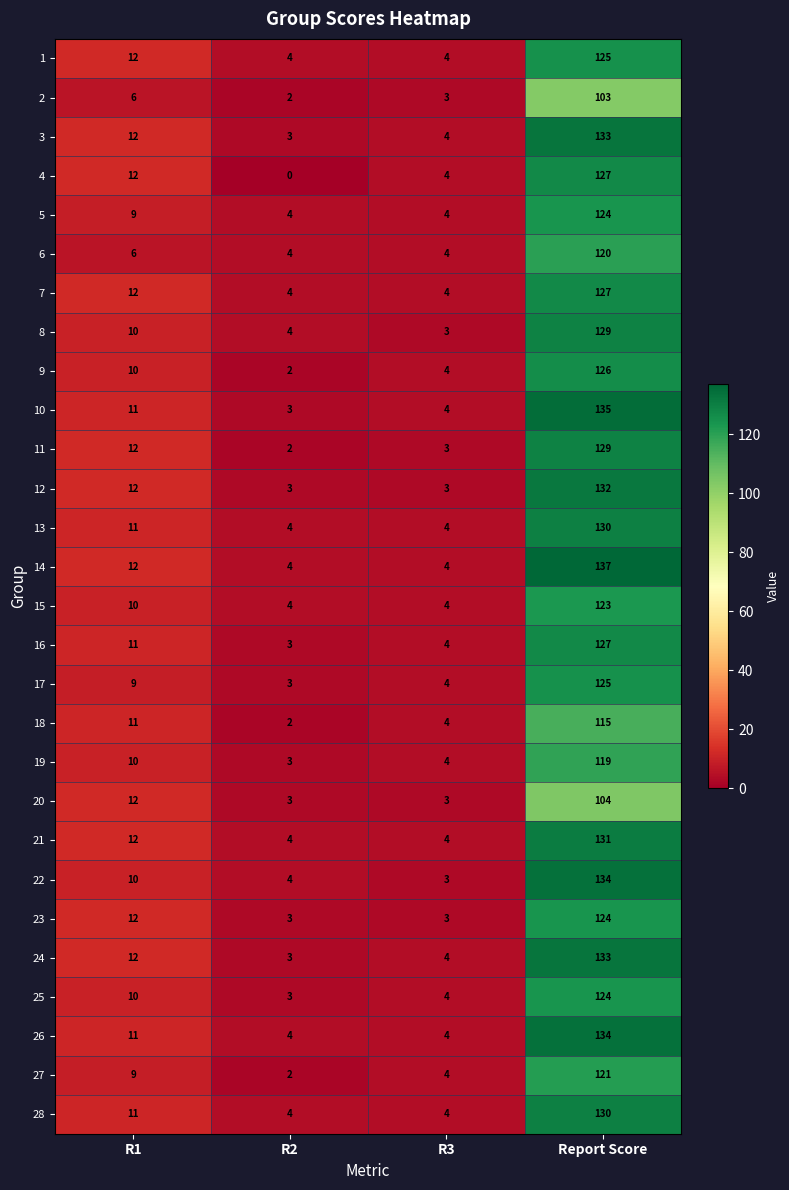

Between R2 and Report Score, which series saw the biggest shift?

14